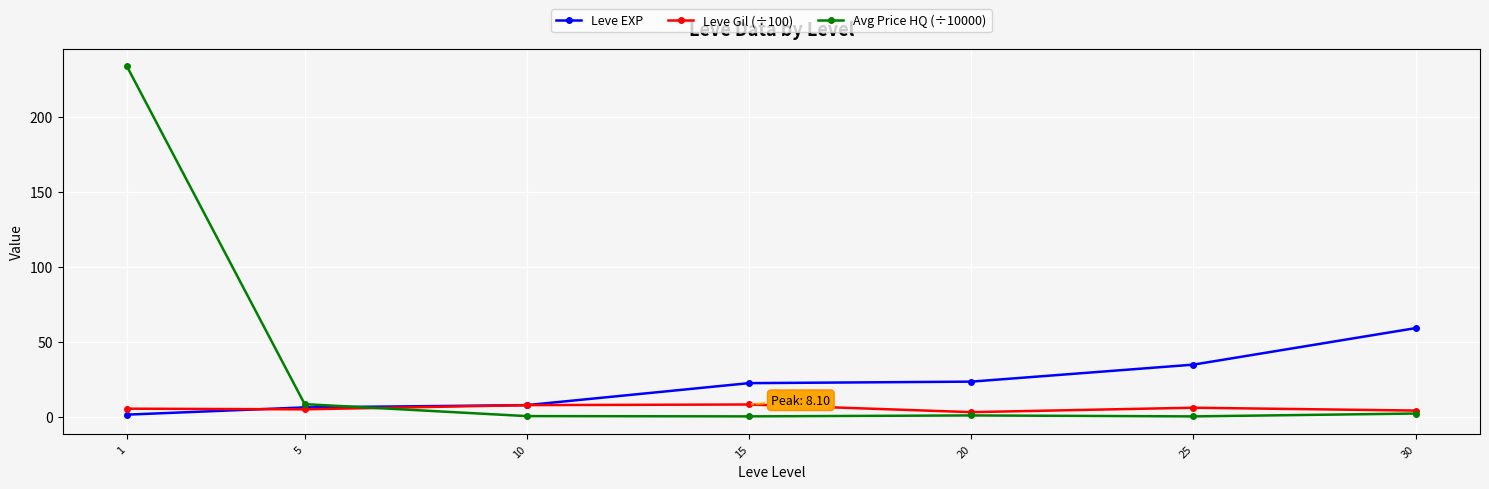

Rank the series by their average value, from lowest to highest.

Leve Gil (÷100), Leve EXP, Avg Price HQ (÷10000)